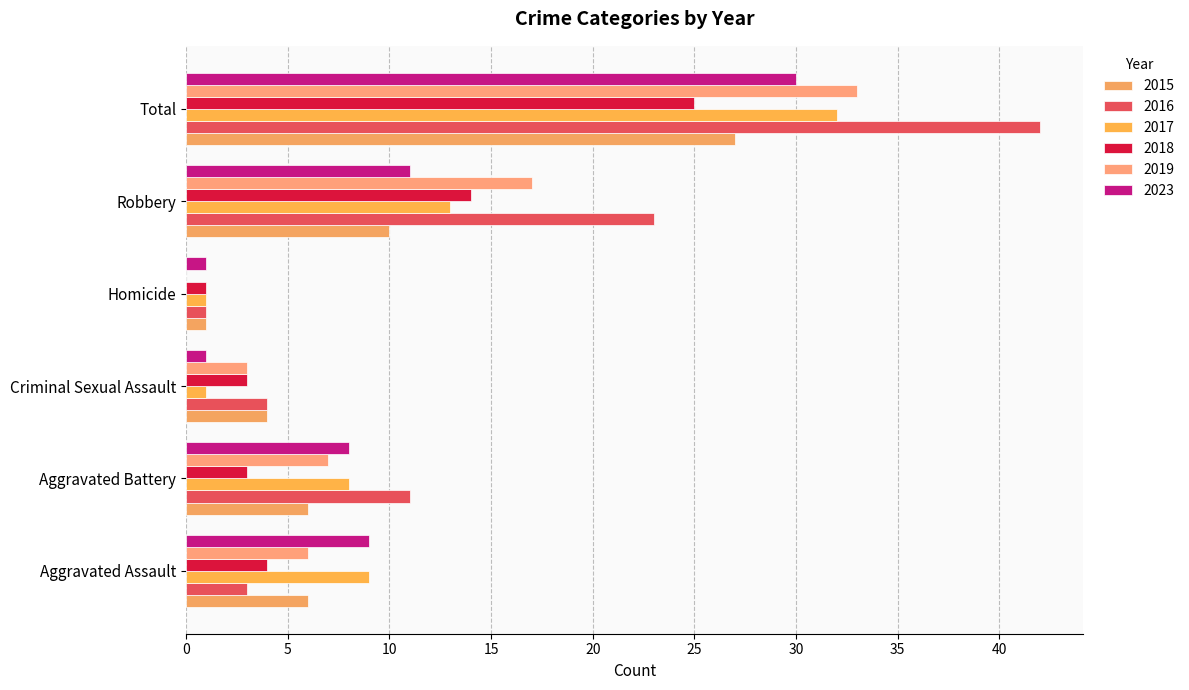

The value of 2015 at Robbery is 14. True or false?

False